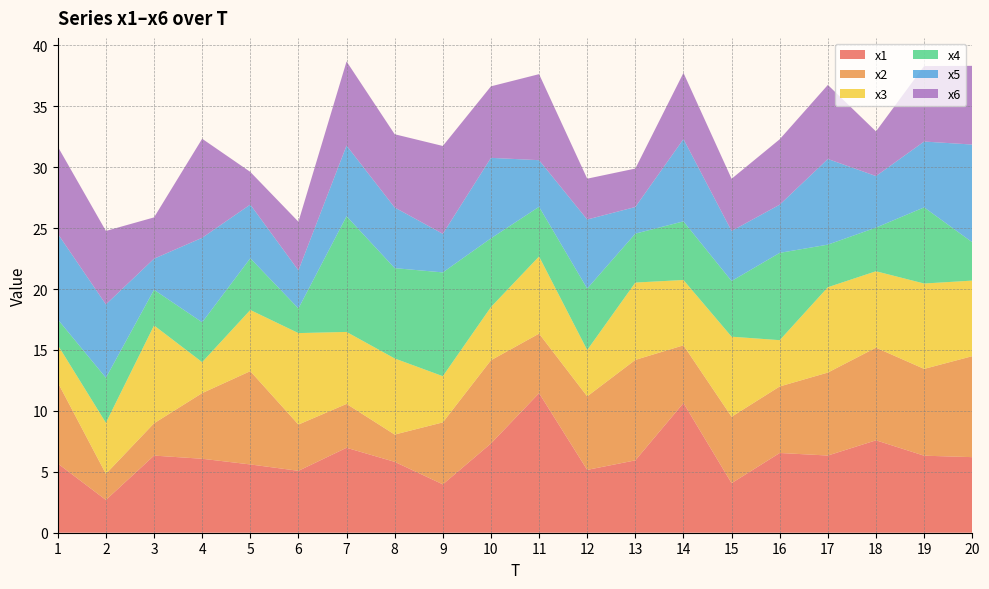

Reading left to right, what are all the values shown in this chart?

x1: 1=5.7	2=2.7	3=6.3	4=6.1	5=5.6	6=5.1	7=7.0	8=5.8	9=4.0	10=7.3	11=11.5	12=5.2	13=5.9	14=10.6	15=4.1	16=6.5	17=6.3	18=7.6	19=6.3	20=6.2
x2: 1=6.7	2=2.1	3=2.7	4=5.4	5=7.7	6=3.8	7=3.6	8=2.2	9=5.1	10=6.8	11=4.9	12=6.0	13=8.2	14=4.7	15=5.5	16=5.5	17=6.8	18=7.6	19=7.1	20=8.3
x3: 1=3.1	2=4.2	3=8.0	4=2.5	5=5.0	6=7.5	7=5.9	8=6.2	9=3.8	10=4.4	11=6.3	12=3.8	13=6.3	14=5.4	15=6.6	16=3.8	17=7.0	18=6.3	19=7.0	20=6.2
x4: 1=2.1	2=3.7	3=2.9	4=3.3	5=4.2	6=2.0	7=9.5	8=7.4	9=8.5	10=5.6	11=4.1	12=5.0	13=4.0	14=4.8	15=4.6	16=7.2	17=3.5	18=3.6	19=6.2	20=3.1
x5: 1=7.0	2=6.0	3=2.6	4=6.9	5=4.4	6=3.1	7=5.8	8=5.0	9=3.2	10=6.6	11=3.8	12=5.7	13=2.2	14=6.8	15=4.1	16=4.0	17=7.0	18=4.2	19=5.4	20=8.0
x6: 1=7.1	2=6.0	3=3.4	4=8.1	5=2.7	6=4.0	7=6.9	8=6.0	9=7.2	10=5.9	11=7.1	12=3.4	13=3.2	14=5.4	15=4.3	16=5.4	17=6.1	18=3.7	19=6.2	20=6.5